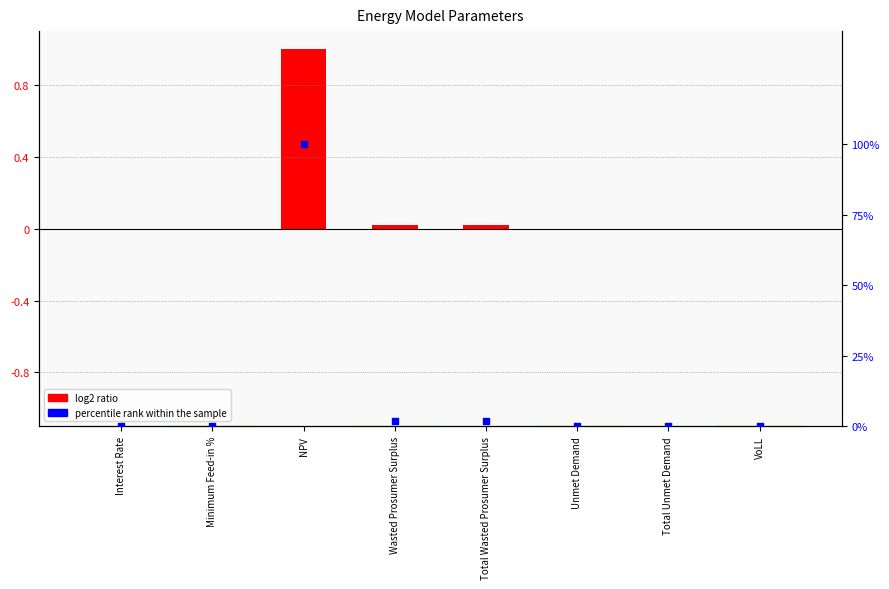

At how many categories does at least one series exceed 0?

8